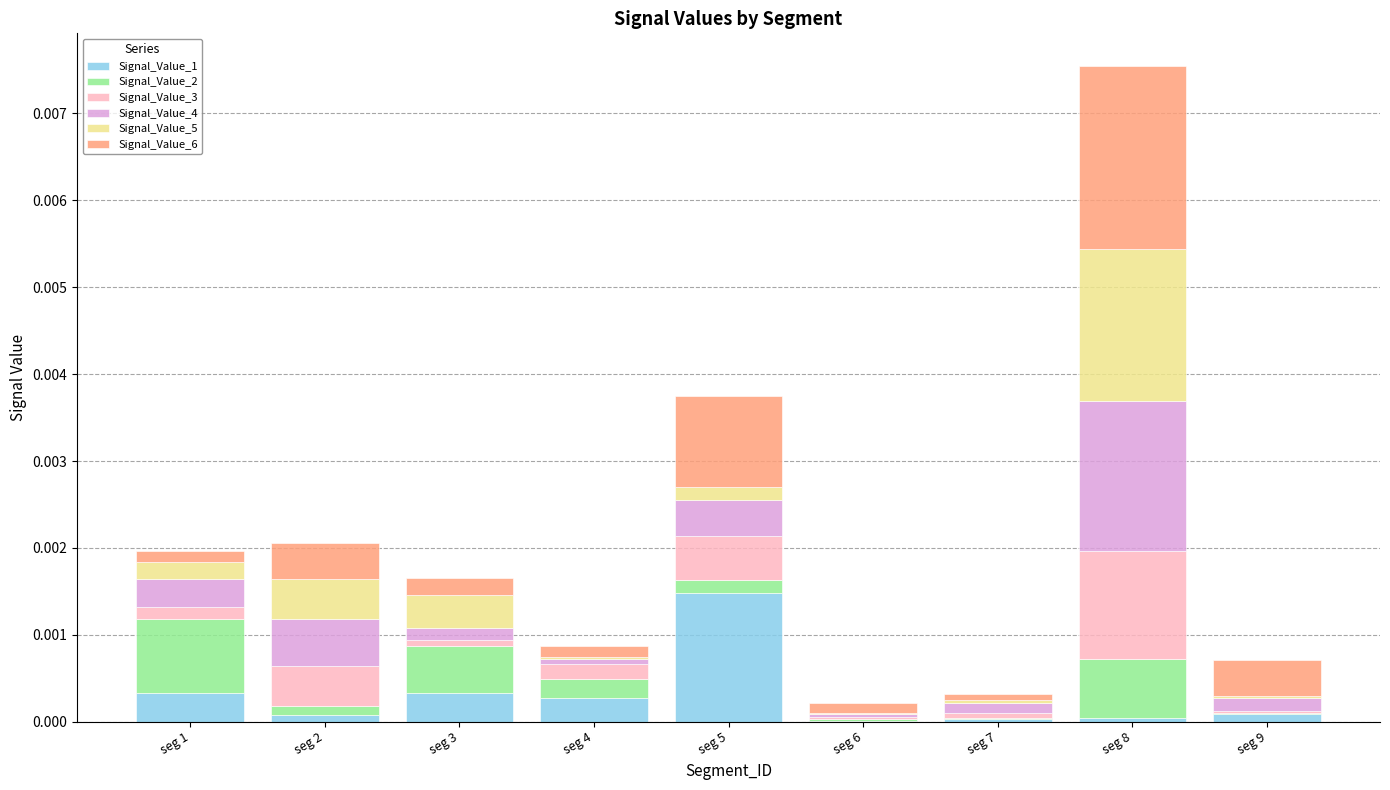

The value of Signal_Value_1 at seg 8 is 0.0. True or false?

True